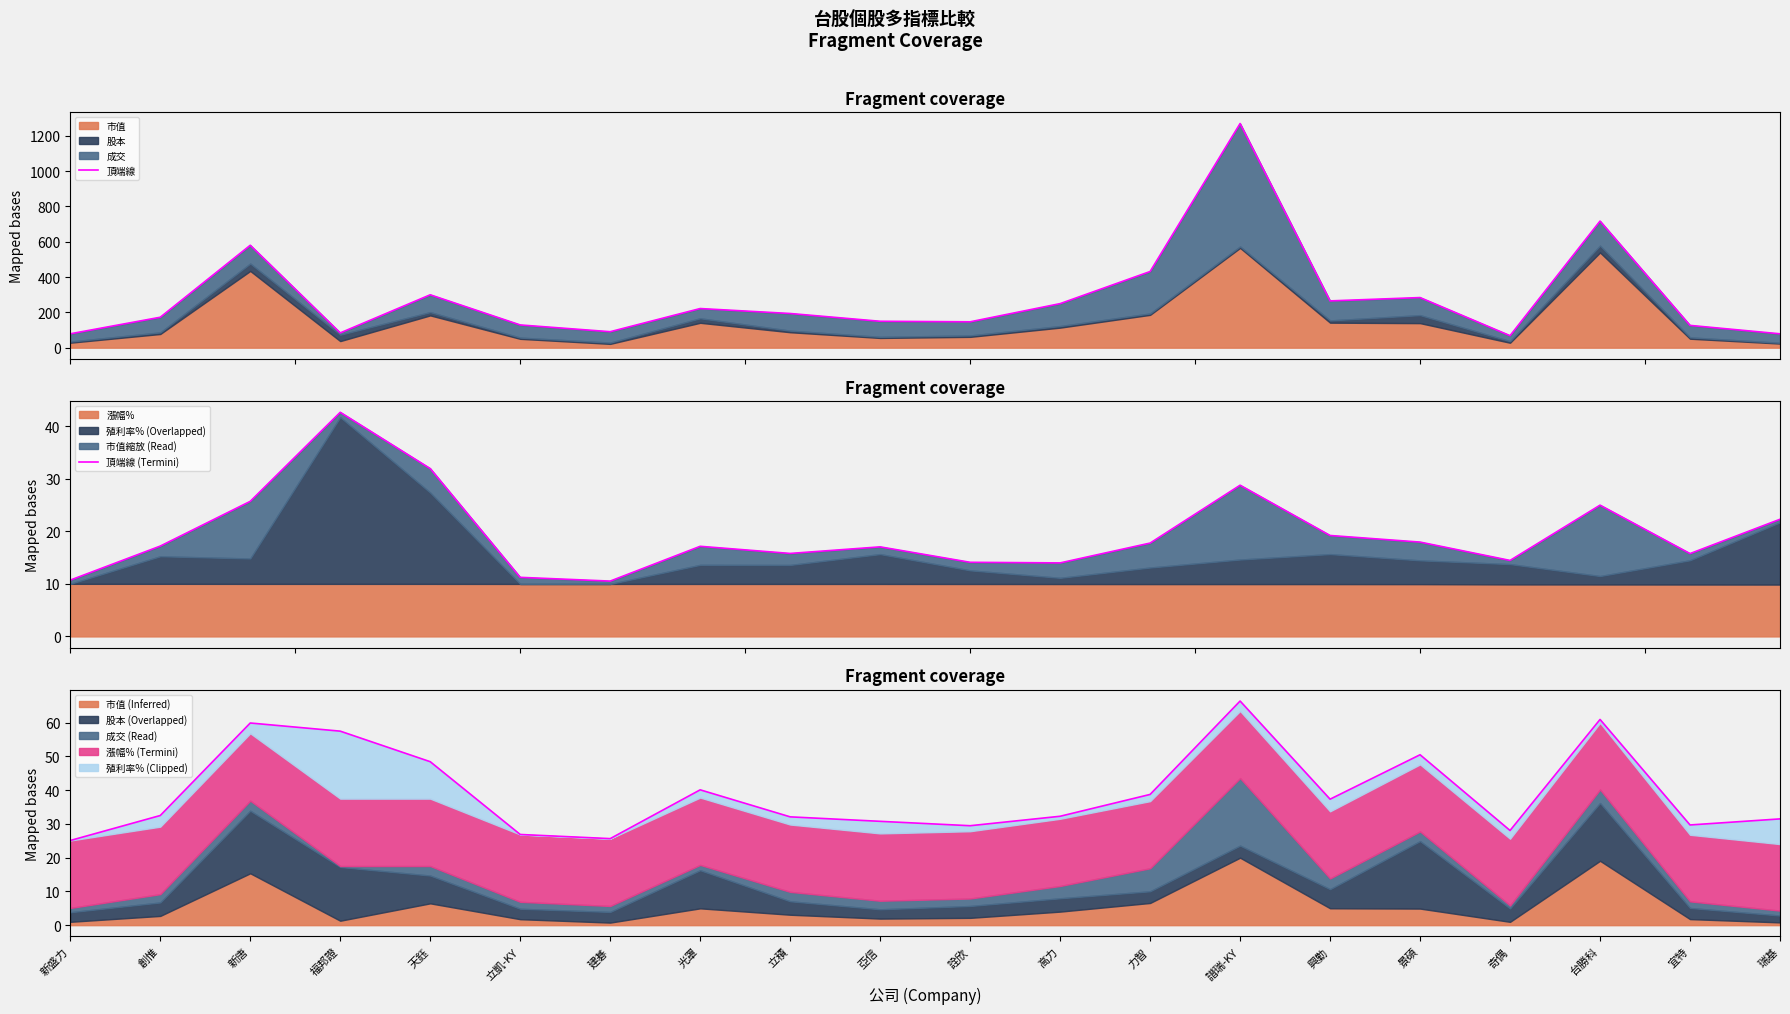

The 市值 (Inferred) series shows 19.1 at 台勝科. True or false?

True